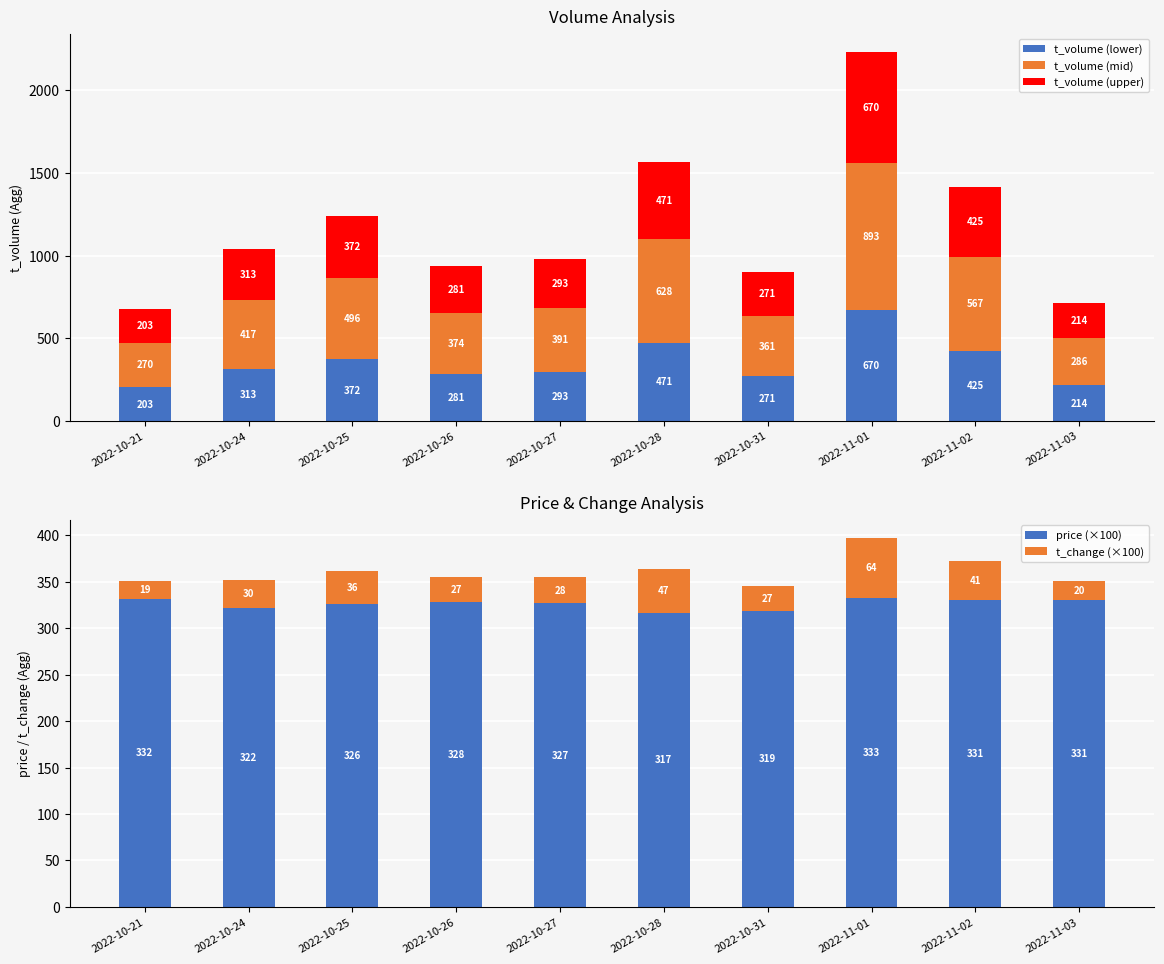

What is the spread (max minus min) of values at 2022-11-03?

311.0